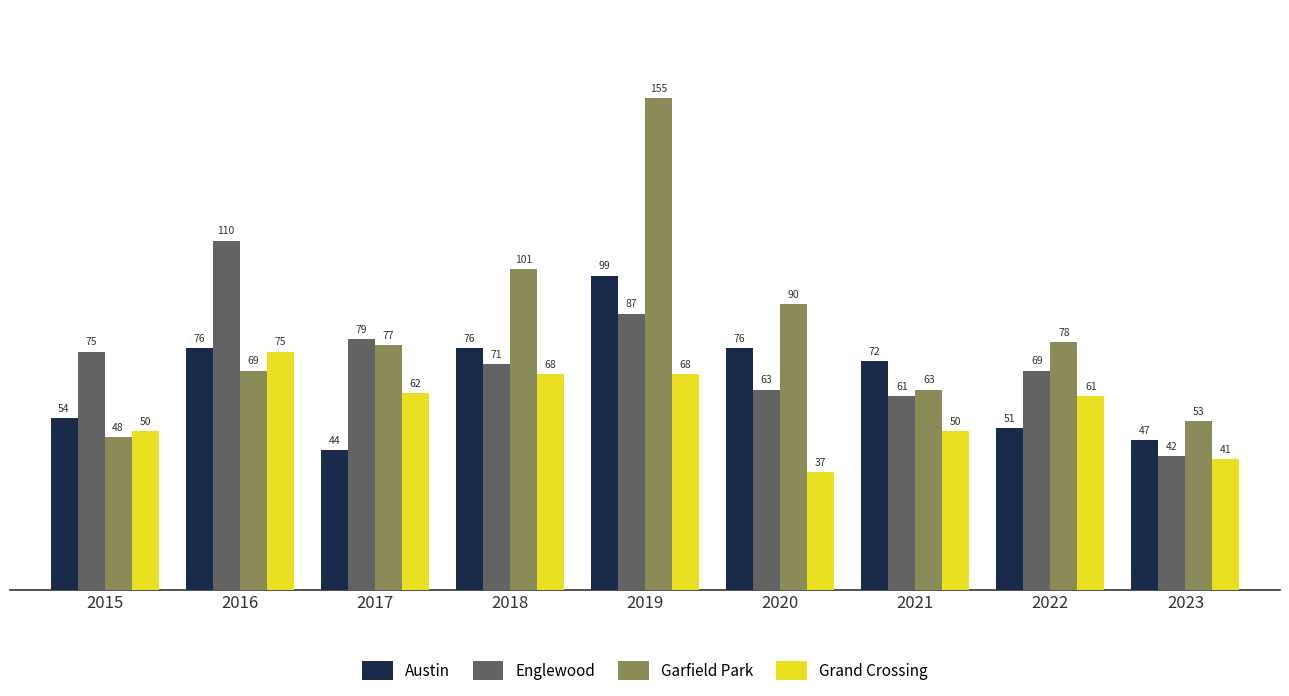

Rank the series at 2020 from lowest to highest value.

Grand Crossing, Englewood, Austin, Garfield Park